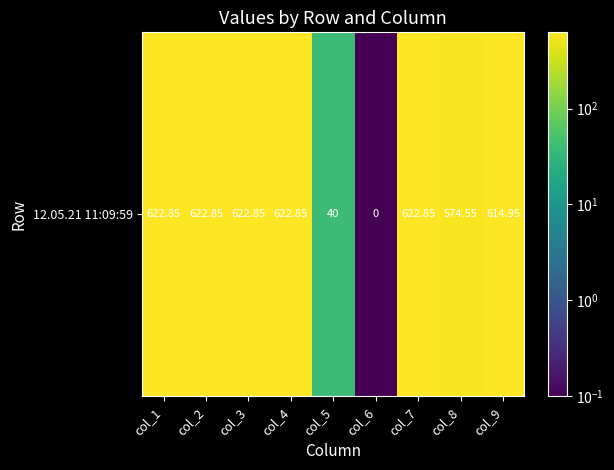

What is the maximum value shown in the chart?

622.9